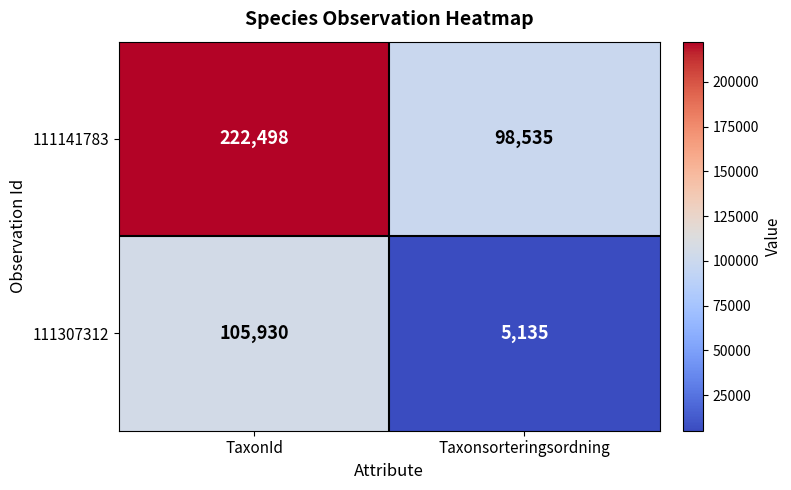

The 111141783 series shows 222498 at TaxonId. True or false?

True